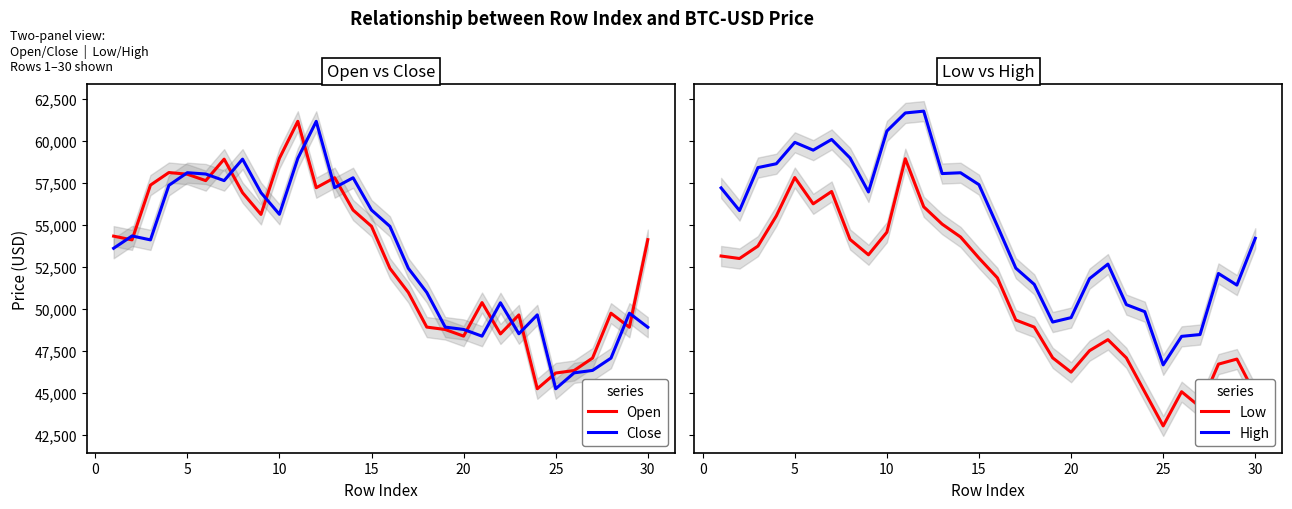

What is the maximum value for Close?

61178.5